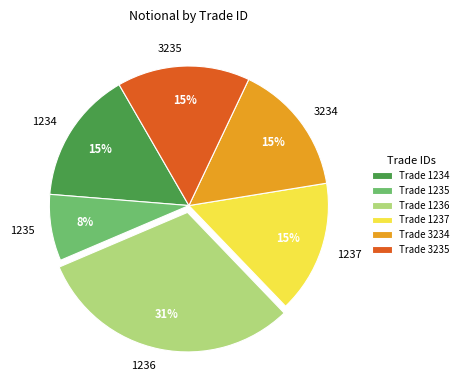

True or false: 1234 accounts for 24% of the total.

False